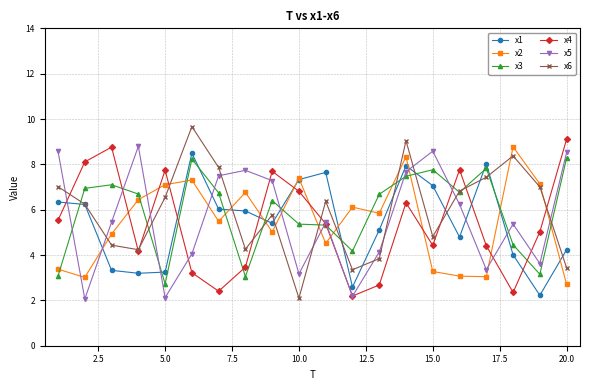

What is the highest value of the x3 series?

8.3